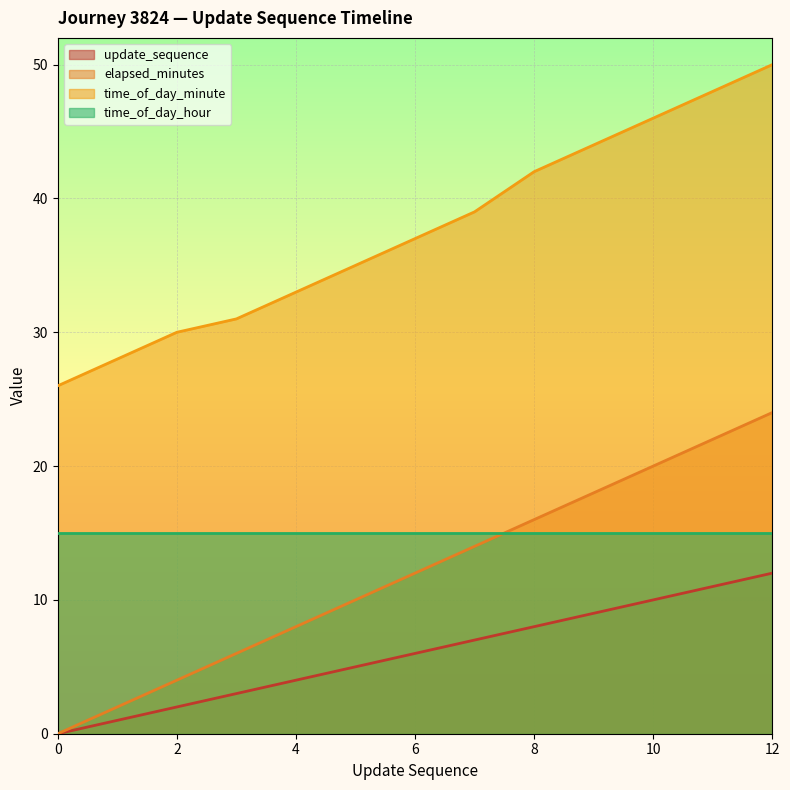

What is the greatest value displayed?

50